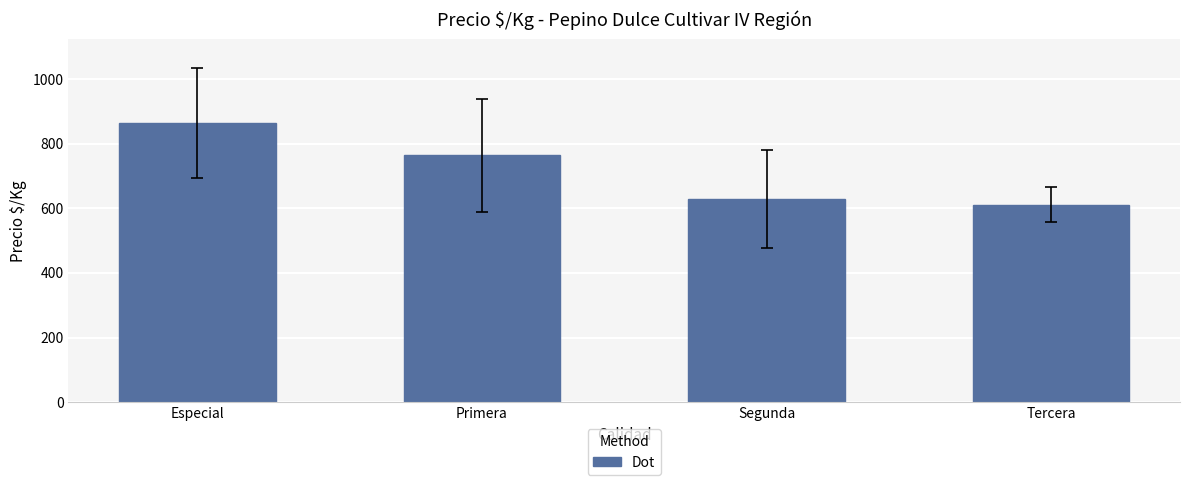

Which label corresponds to the smallest value in the chart?

Tercera